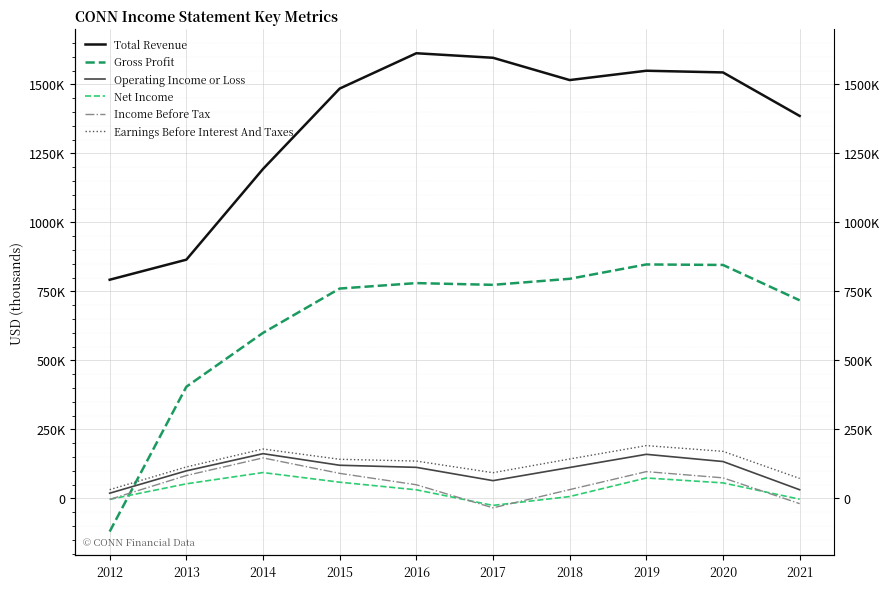

Between 2012 and 2016, which is larger?

2016